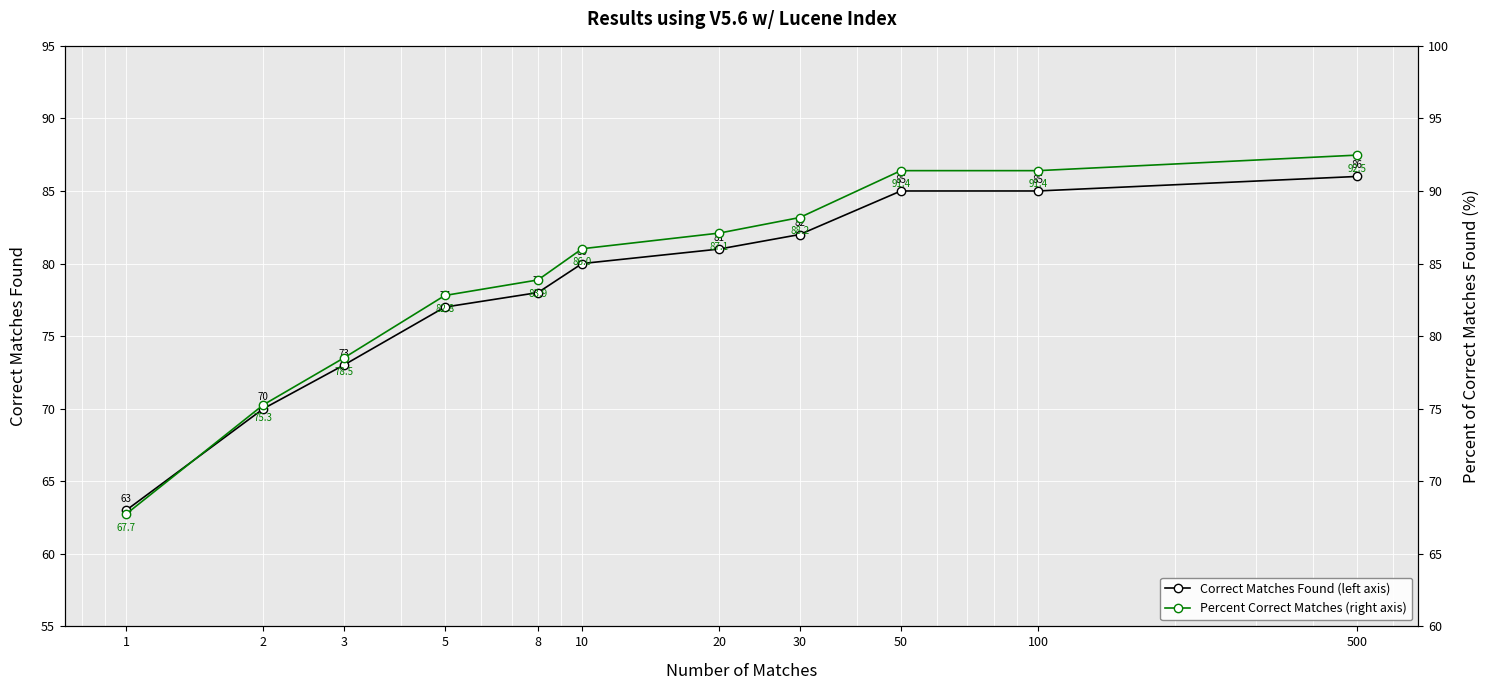

Where is Percent Correct Matches (right axis) nearest to the value 80?

3